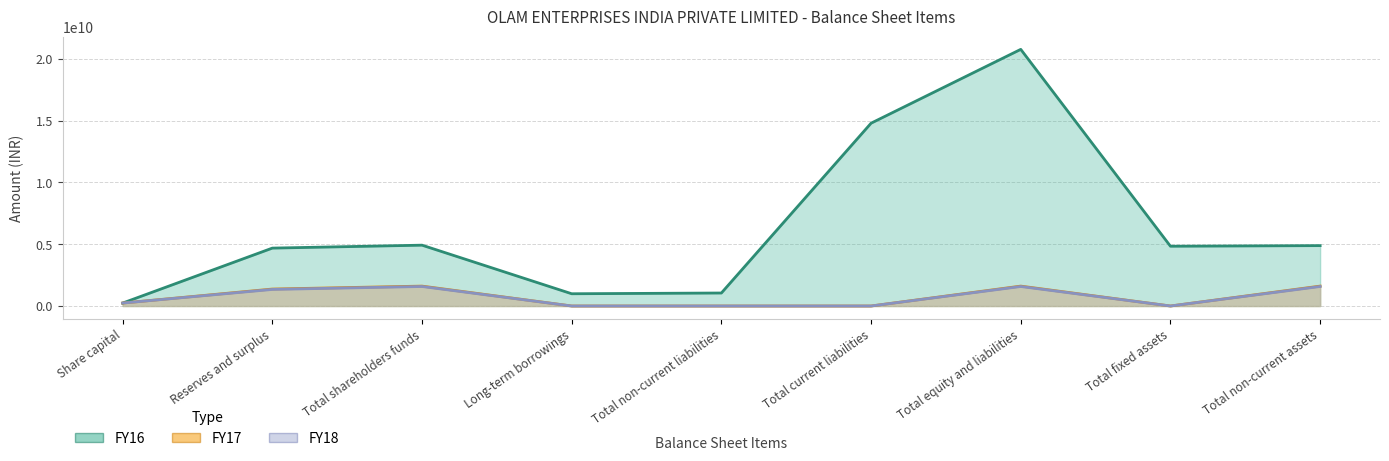

What are all the series names shown in the legend?

FY16, FY17, FY18